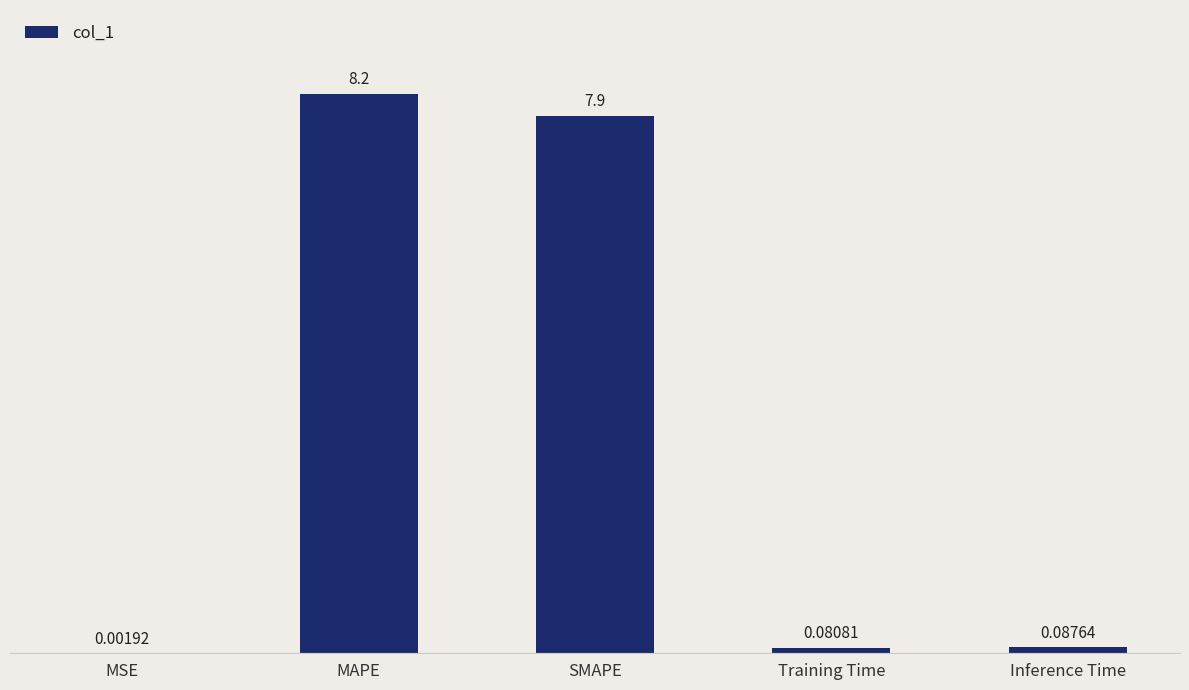

What is the difference between the values at SMAPE and Inference Time?

7.8